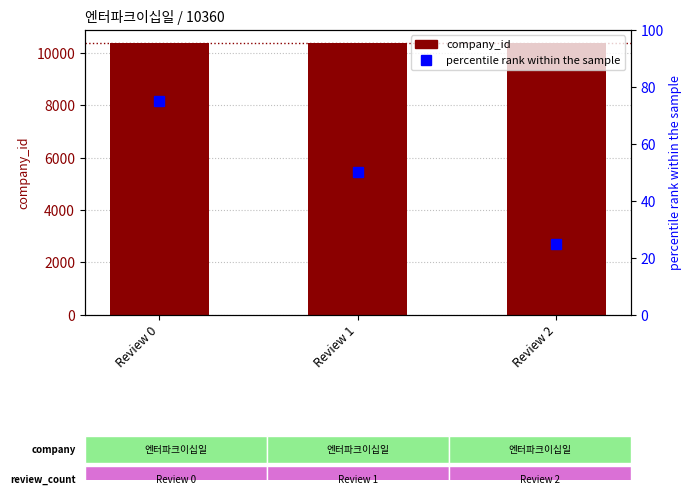

List the series in order of their overall mean, highest first.

company_id, percentile rank within the sample